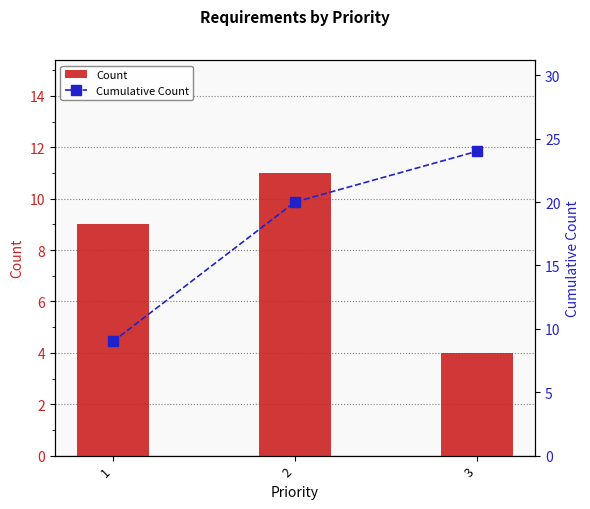

Where does the Count series first go above 9?

2